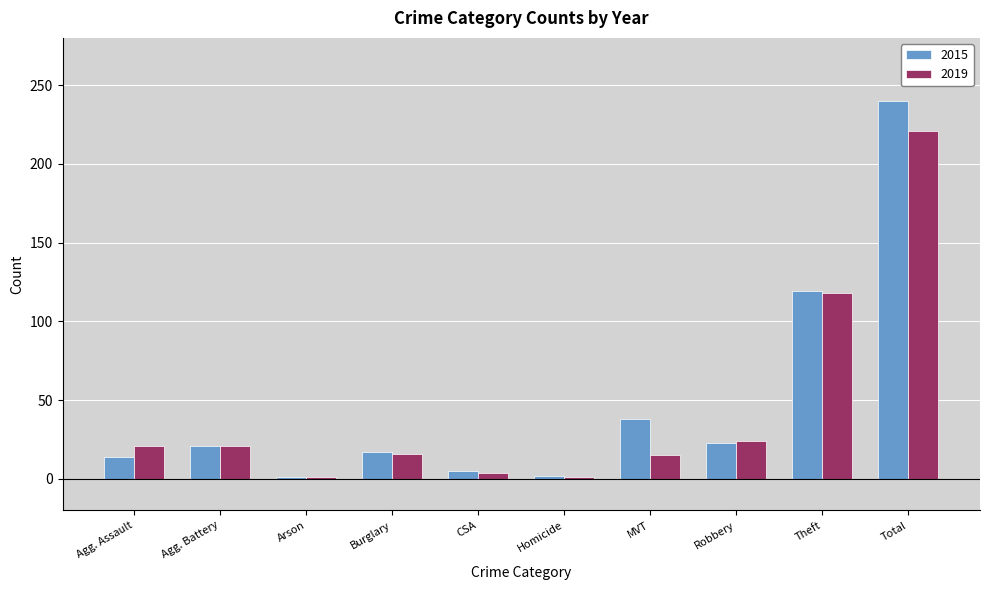

How many distinct data groups are displayed?

2